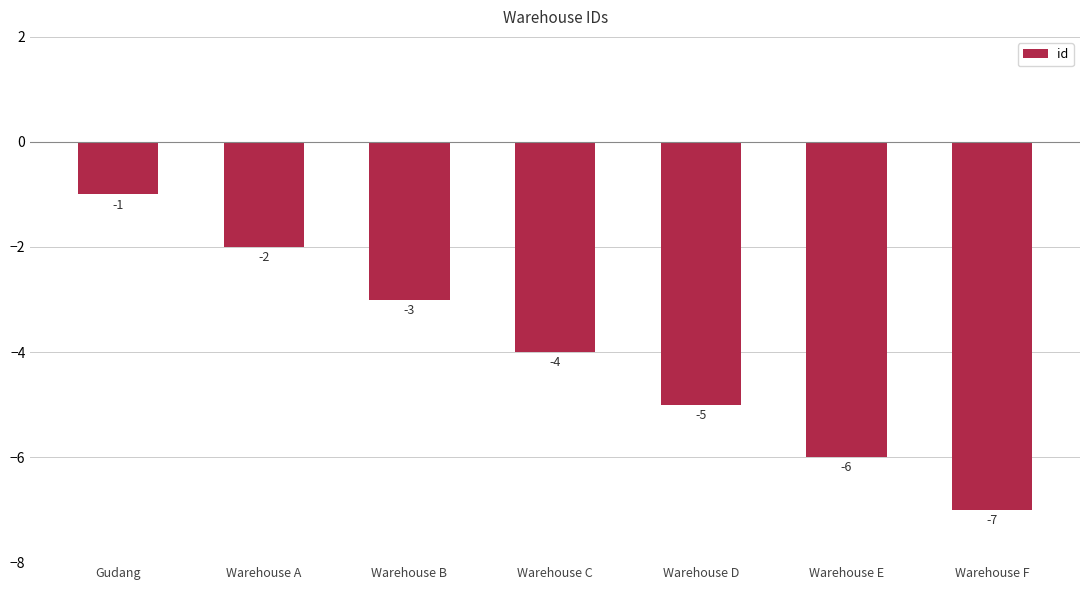

What is the smallest value displayed?

-7